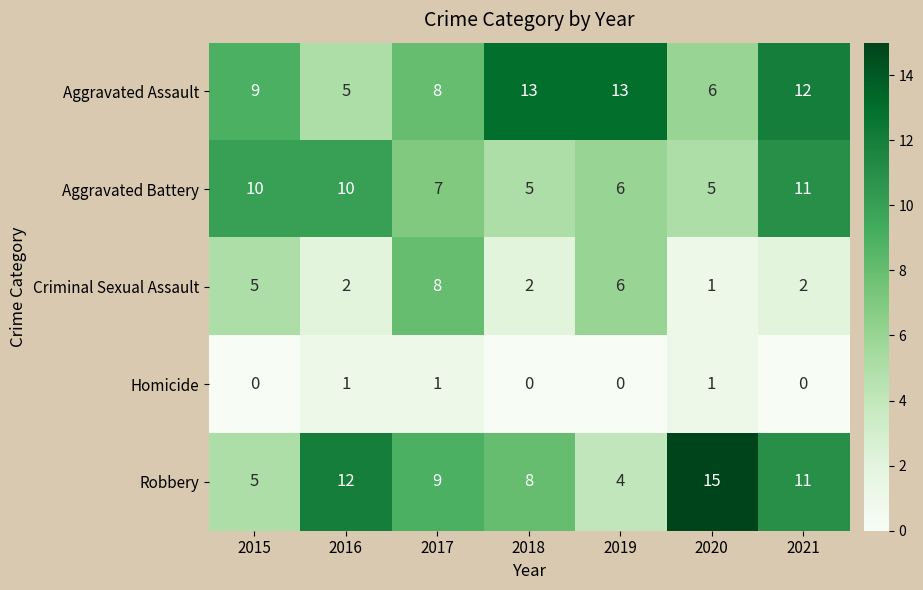

At how many categories does at least one series exceed 0?

7